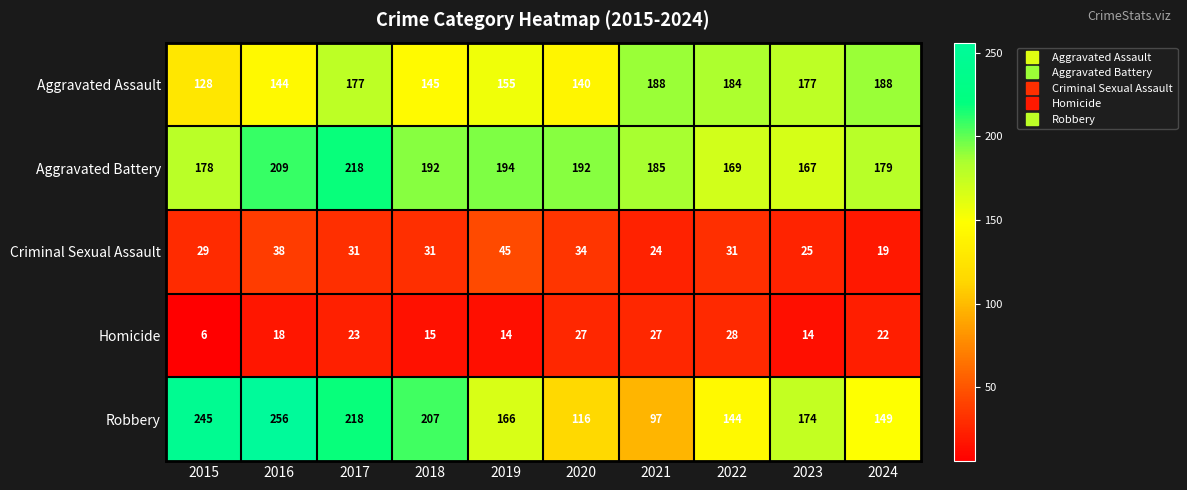

Where is Homicide nearest to the value 17?

2016